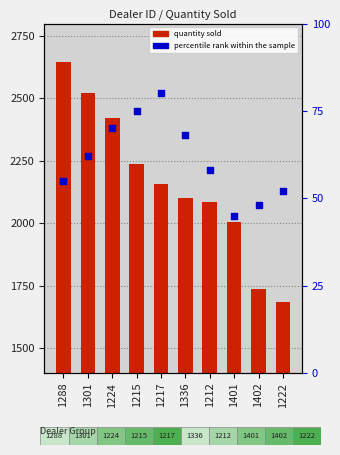

Is the value of Sum of Quantity Sold at 1336 greater than the value of percentile rank within the sample at 1401?

Yes